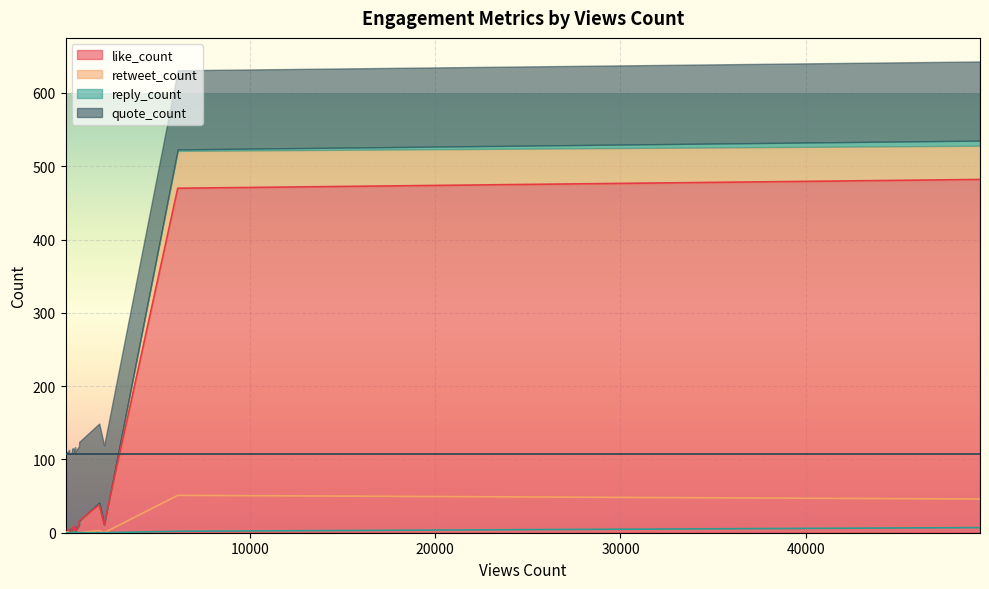

What is the highest value of the like_count series?

482